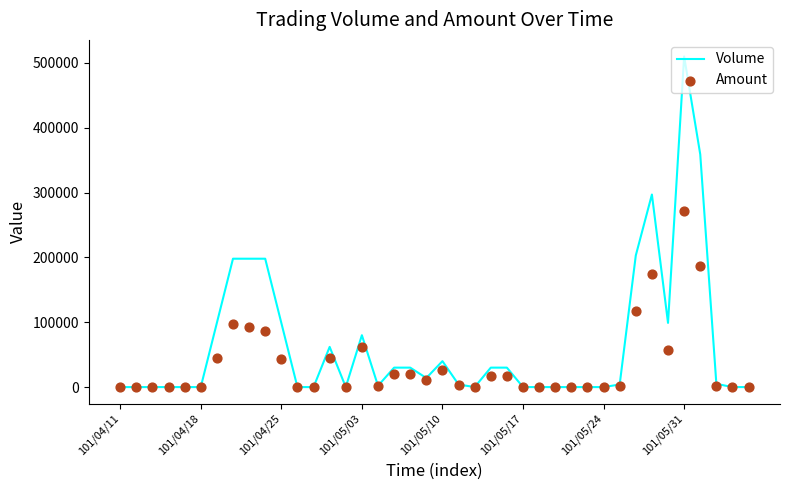

Which series has the largest total across all categories?

Volume